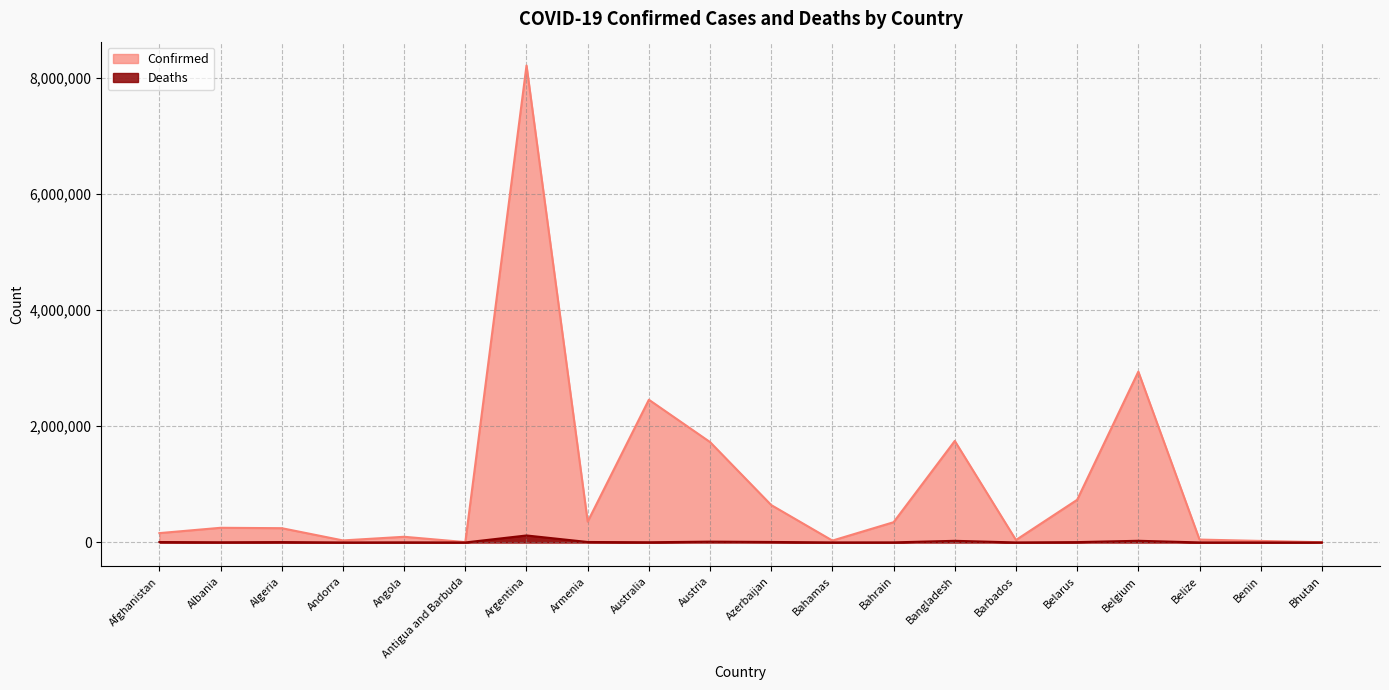

At which category does the chart reach its minimum across all series?

Bhutan